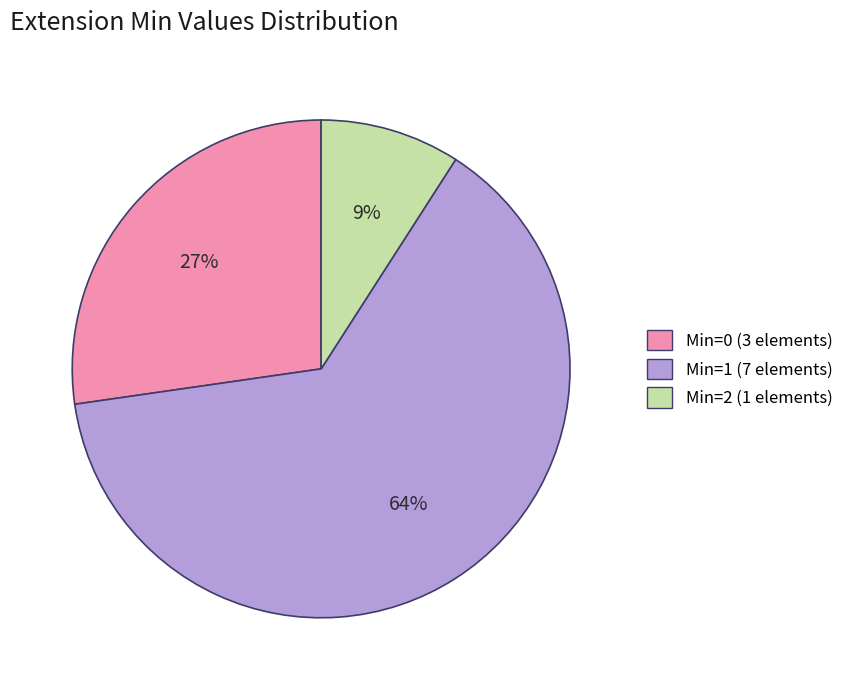

Is there a majority slice in this chart?

Yes